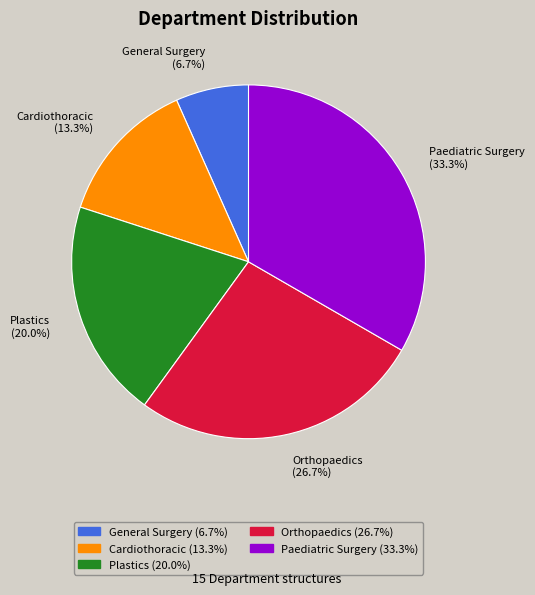

To the nearest percent, what portion does Paediatric Surgery represent?

33%